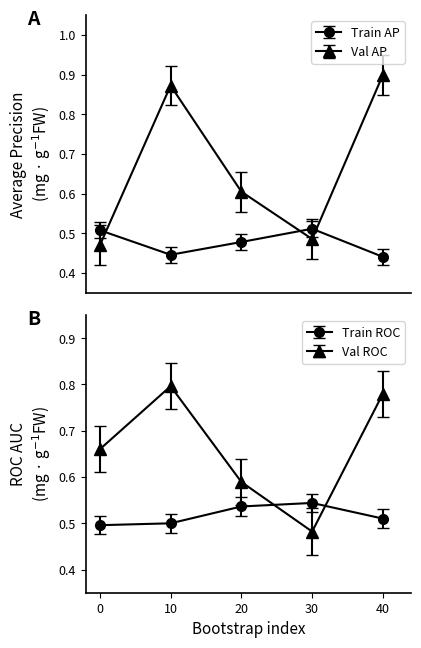

At which category does validation_roc_auc reach its first local peak?

10